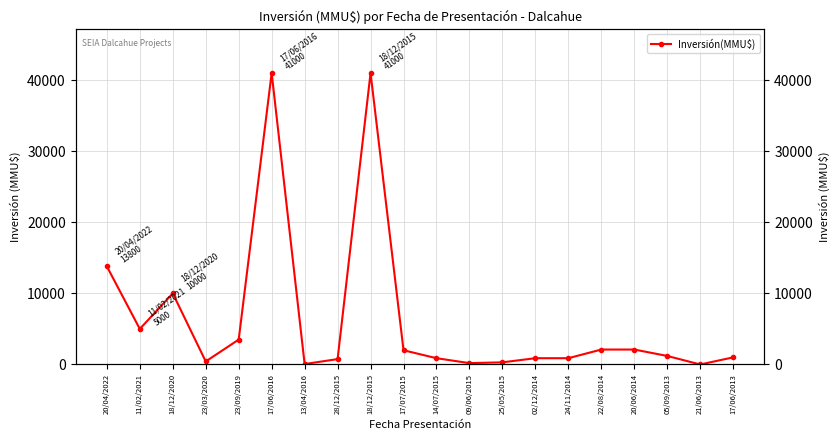

Reading left to right, transcribe all the data shown in this chart.

20/04/2022=13800	11/02/2021=5000	18/12/2020=10000	23/03/2020=425	23/09/2019=3500	17/06/2016=41000	13/04/2016=57	28/12/2015=757	18/12/2015=41000	17/07/2015=2000	14/07/2015=883	09/06/2015=190	25/05/2015=300	02/12/2014=883	24/11/2014=883	22/08/2014=2100	20/06/2014=2100	05/09/2013=1200	21/06/2013=0	17/06/2013=1000